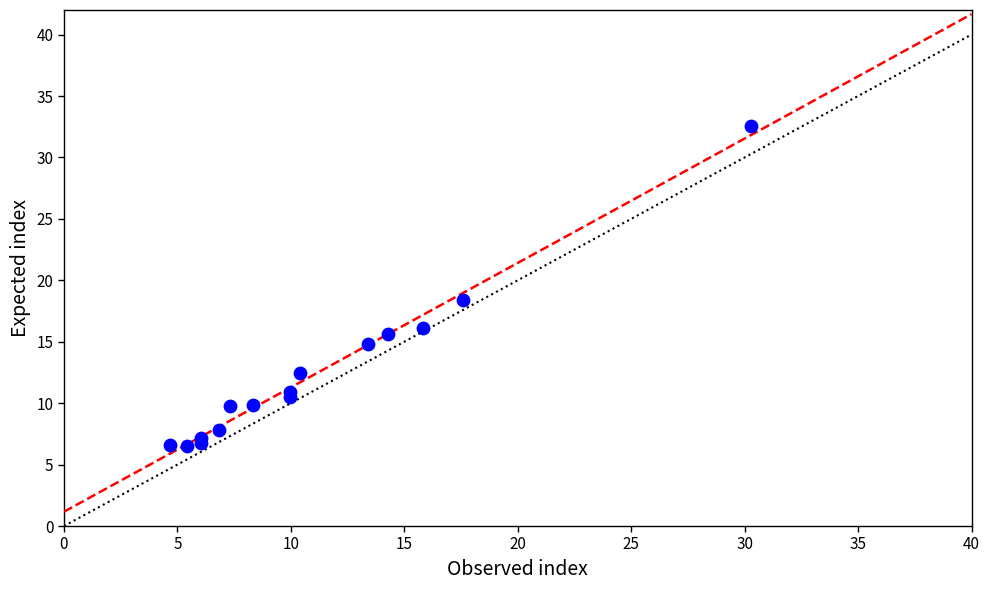

What Y value in the scatter plot is closest to 19?

18.4